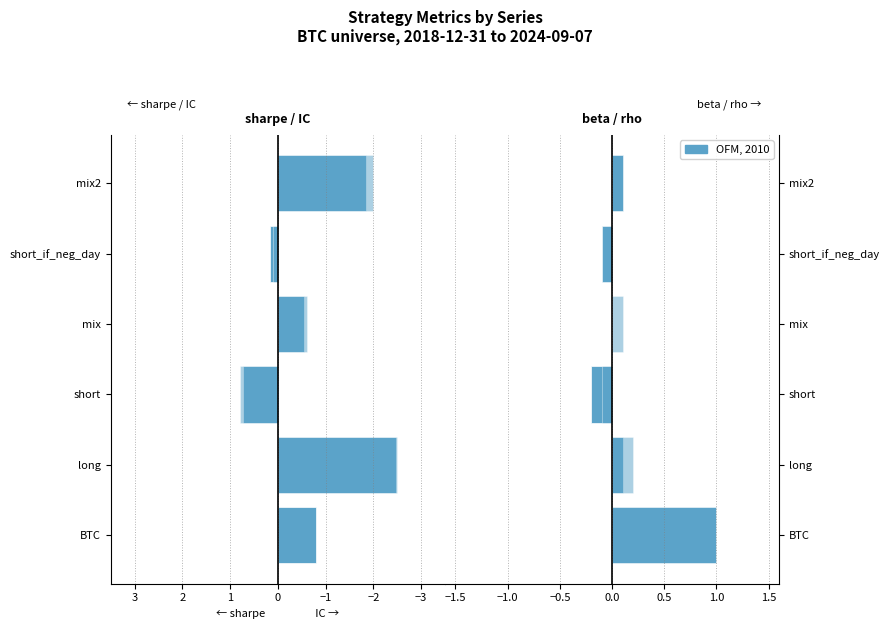

How many negative values does the rho series have?

2